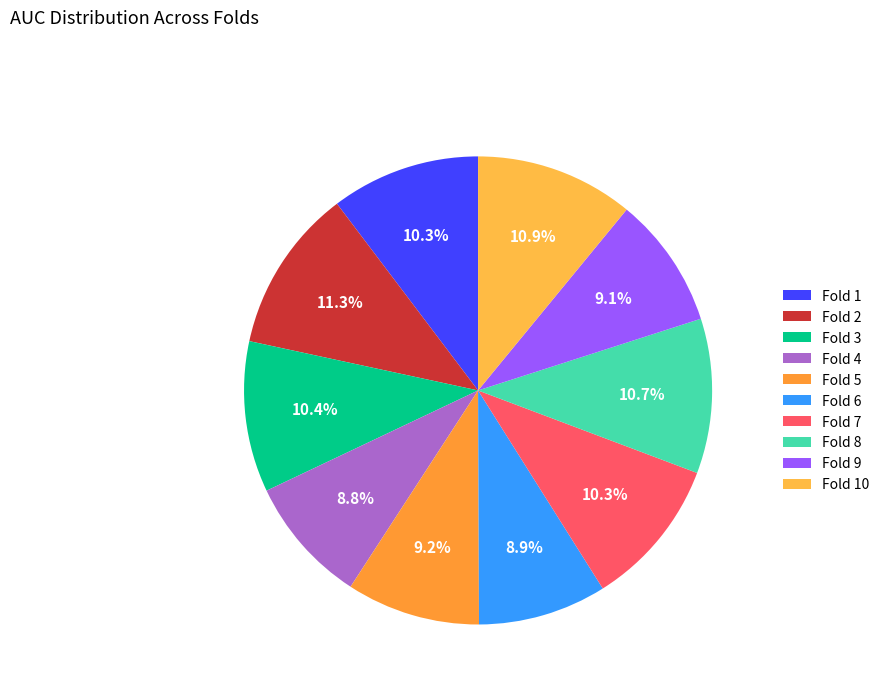

To the nearest percent, what is the combined percentage of Fold 3 and Fold 9?

20%